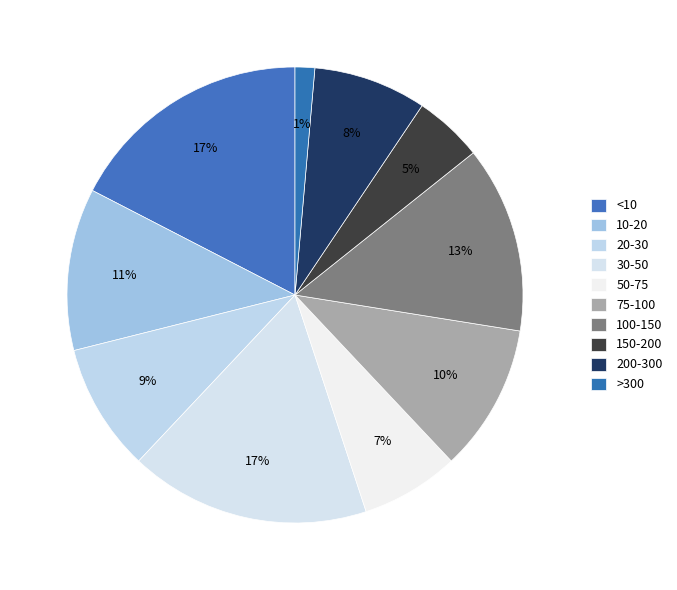

How many segments does this pie chart have?

10